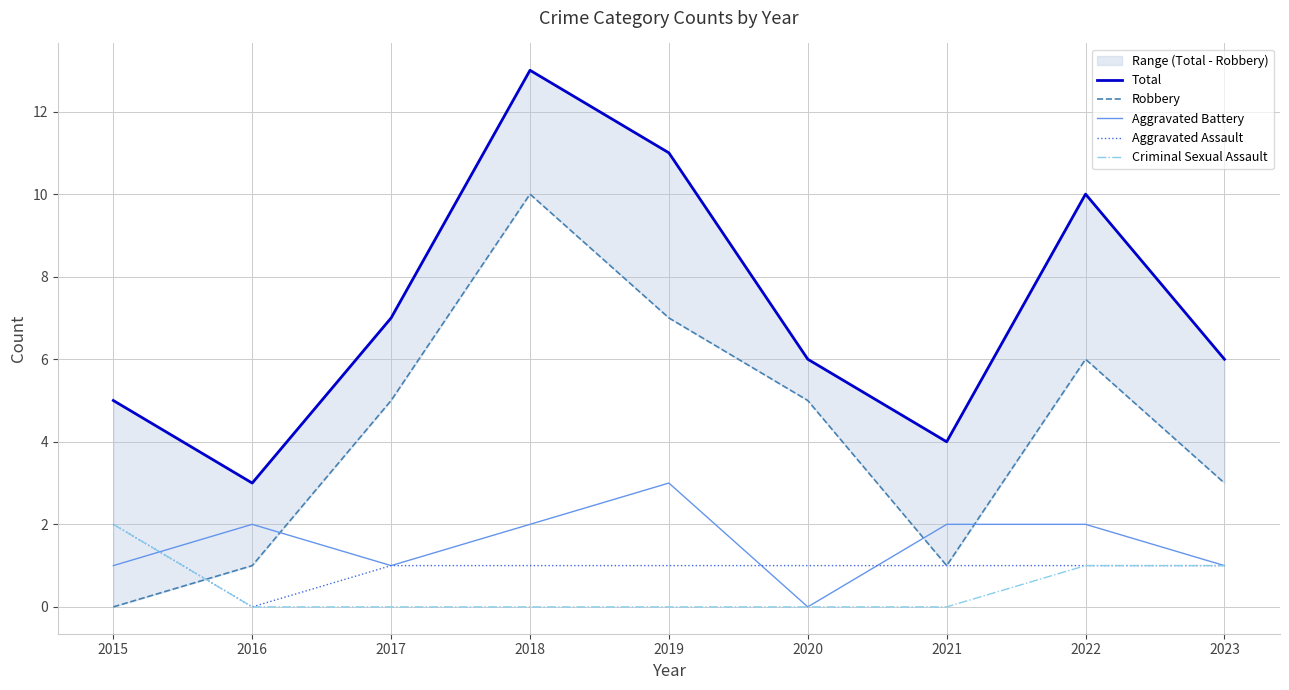

The value of Robbery at 2023 is 5. True or false?

False